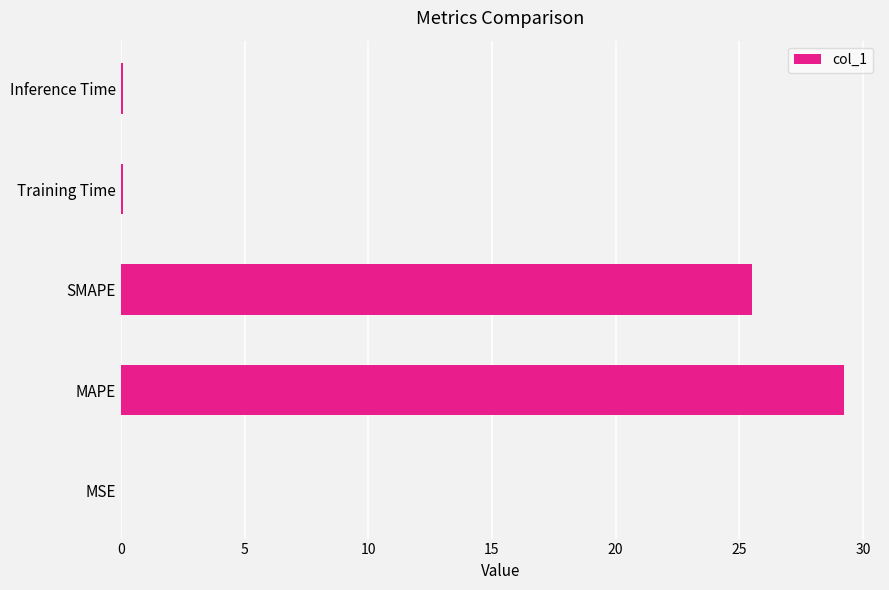

Are the bars horizontal?

Yes